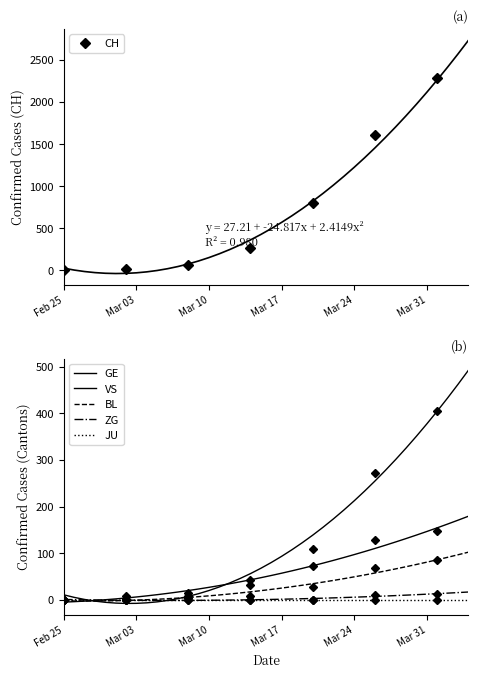

Is this an area chart (filled region under the line)?

No